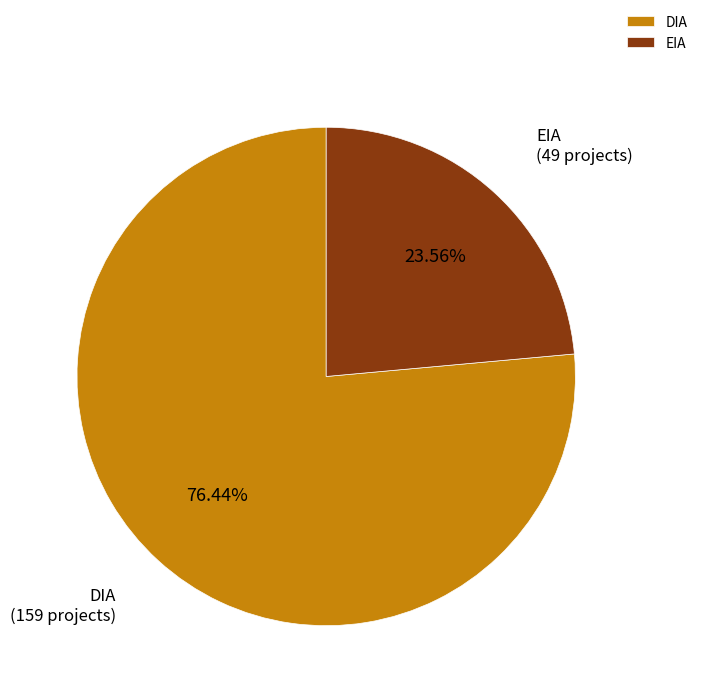

How many segments does this pie chart have?

2